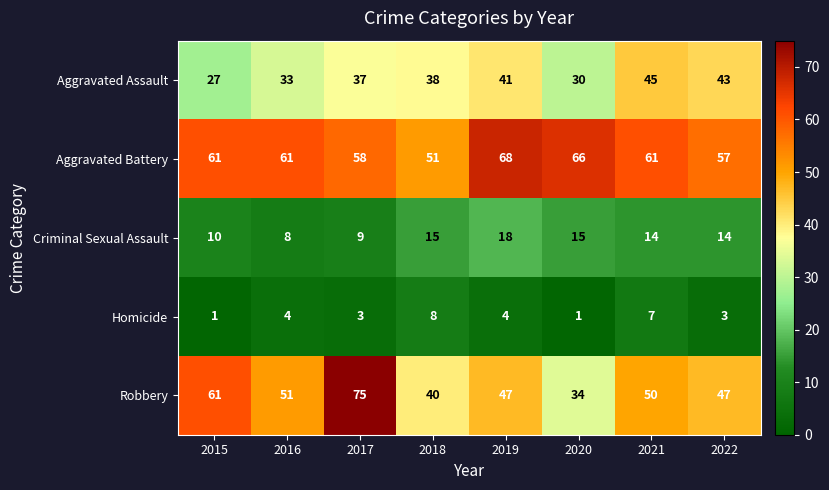

Rank the series at 2019 from lowest to highest value.

Homicide, Criminal Sexual Assault, Aggravated Assault, Robbery, Aggravated Battery